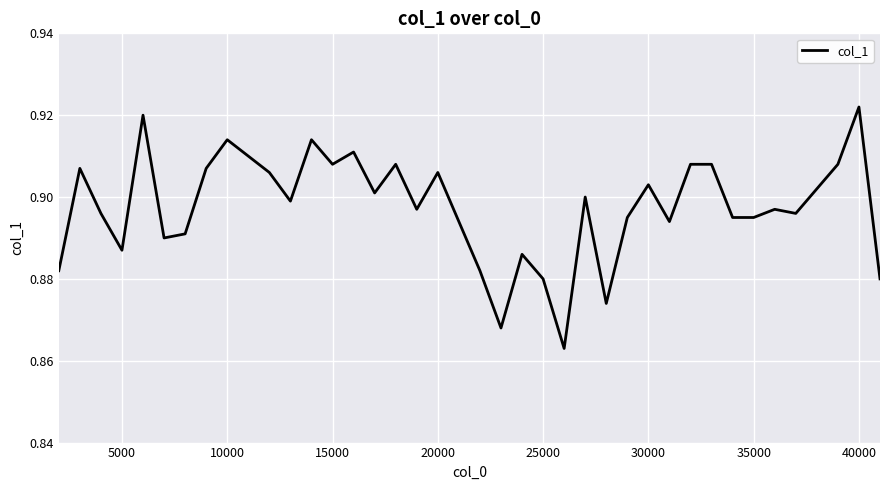

Does the chart display data point markers on the line(s)?

No